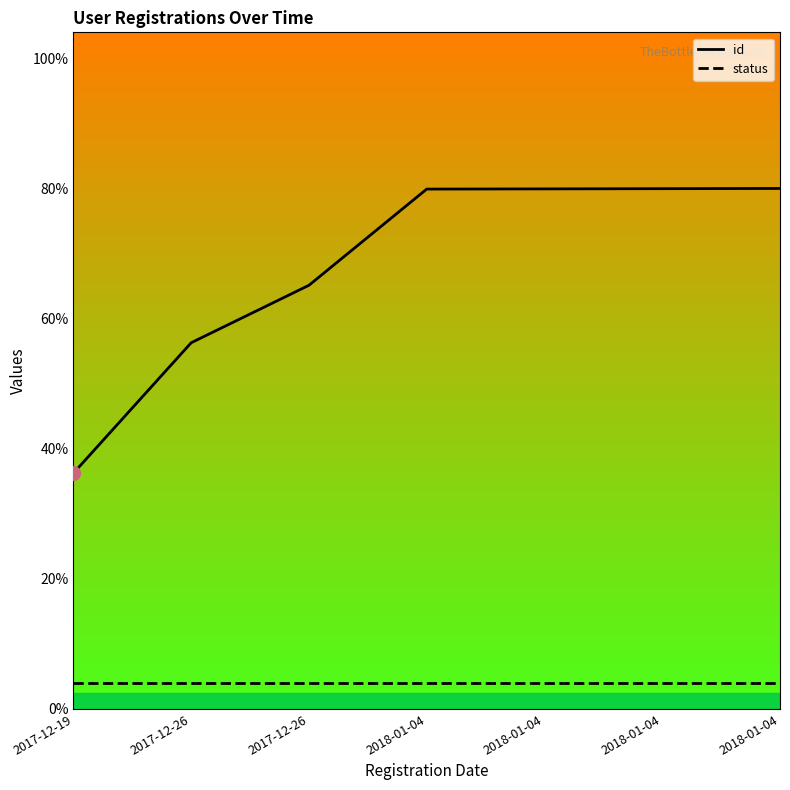

Does the chart have visible grid lines?

No